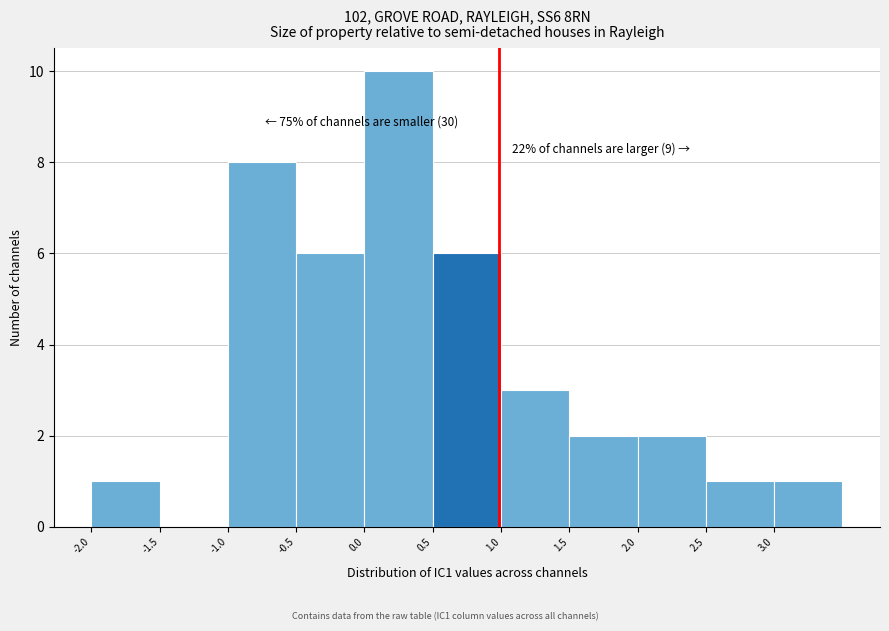

Over which range of the x-axis is the bar tallest?

0.0 to 0.5